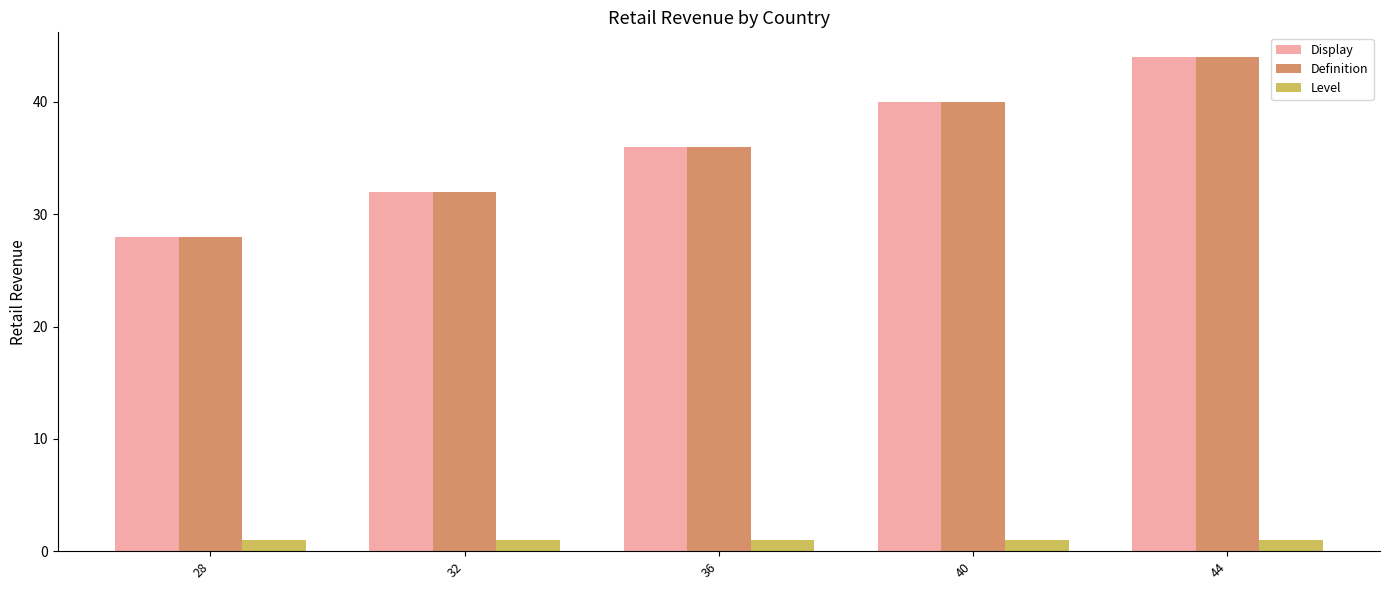

What is the sum of all Display values?

180